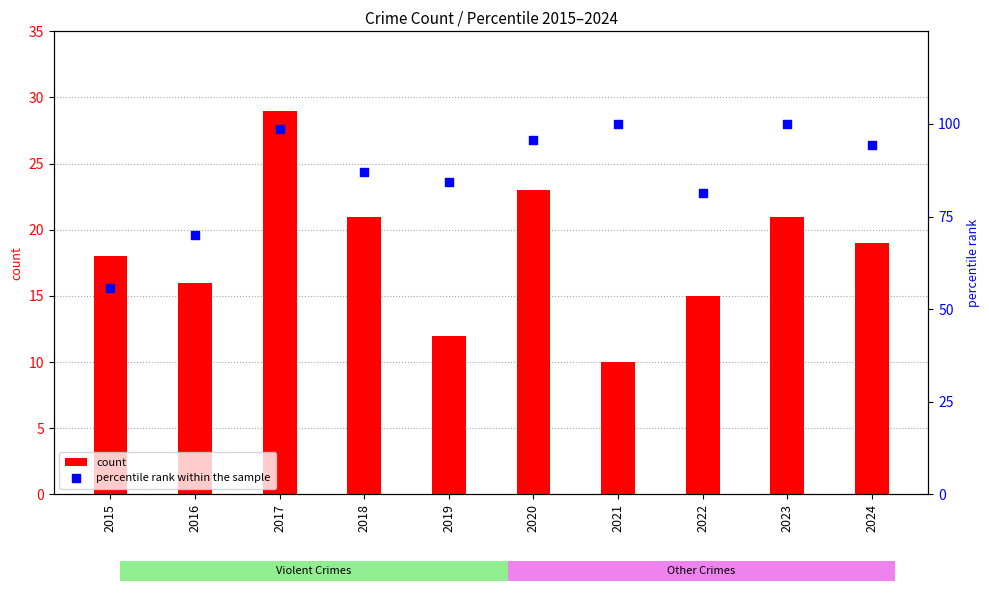

Which series has the largest total across all categories?

percentile rank within the sample